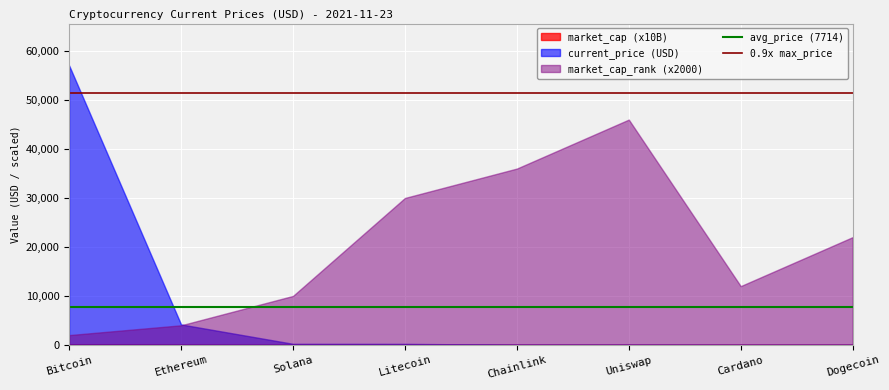

The market_cap_rank (x2000) series shows 36000.0 at Chainlink. True or false?

True